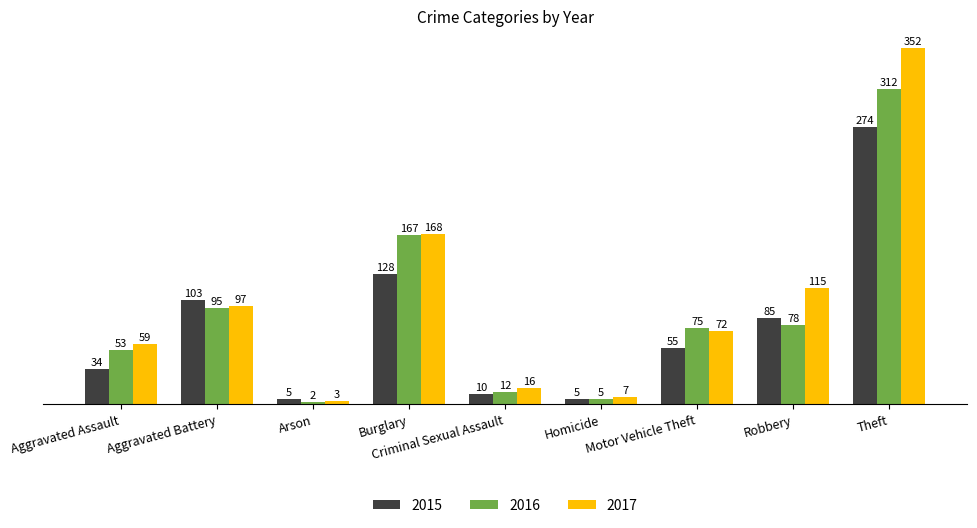

Rank the series at Motor Vehicle Theft from lowest to highest value.

2015, 2017, 2016